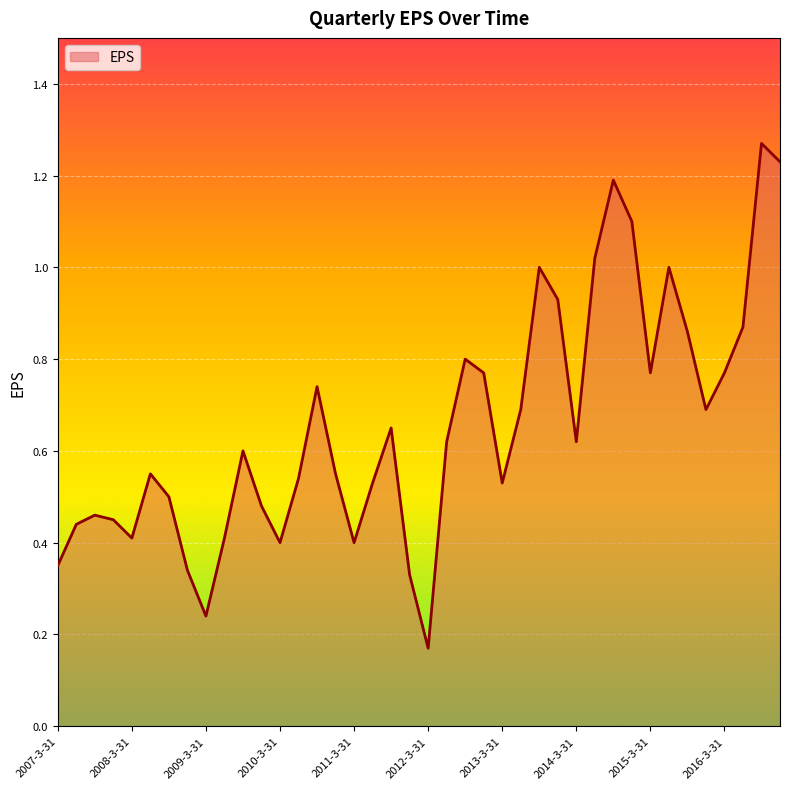

What is the difference between the maximum and minimum values?

1.1